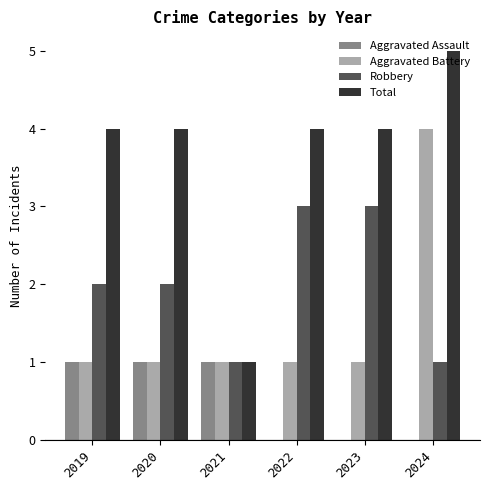

Is it true that Robbery equals 1 at 2021?

True